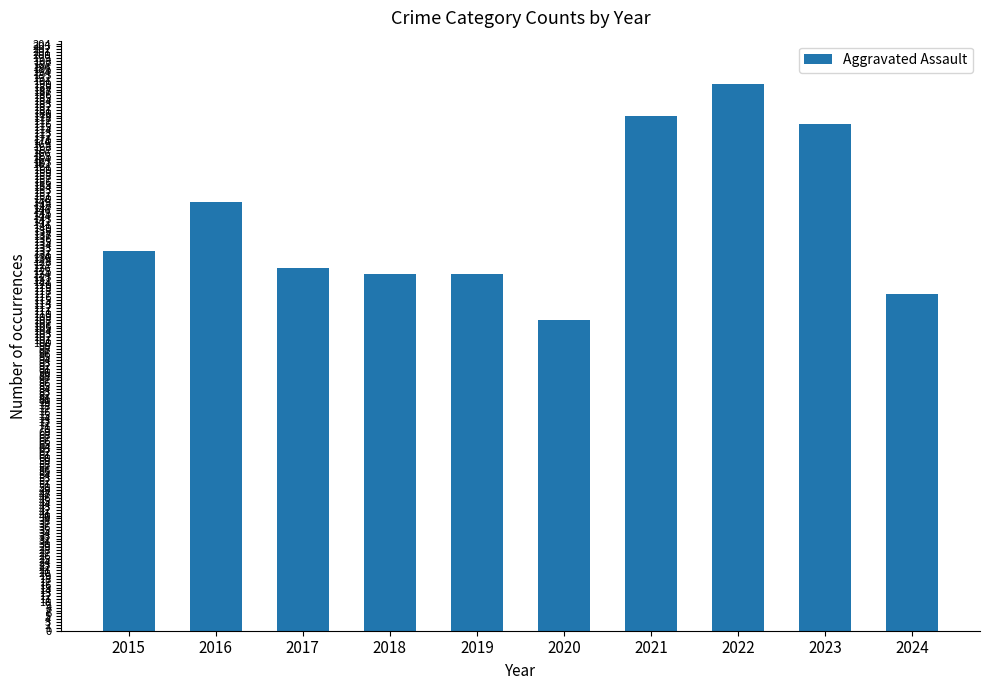

What is the smallest value displayed?

108